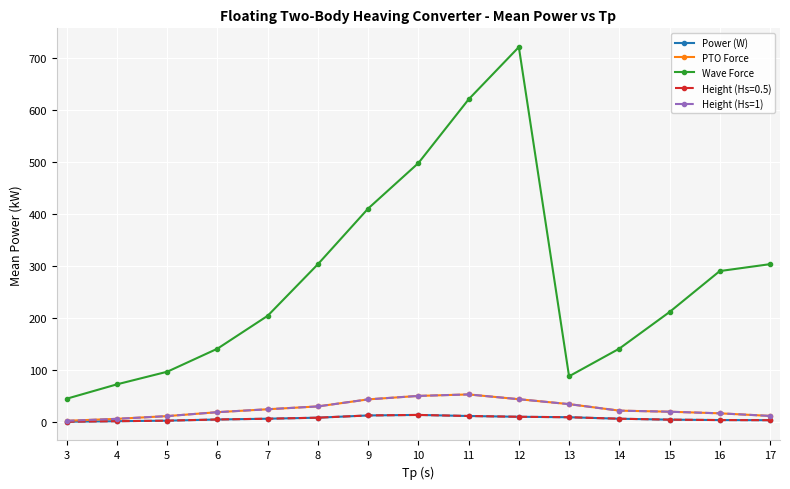

Where is Height (Hs=1) nearest to the value 27?

7